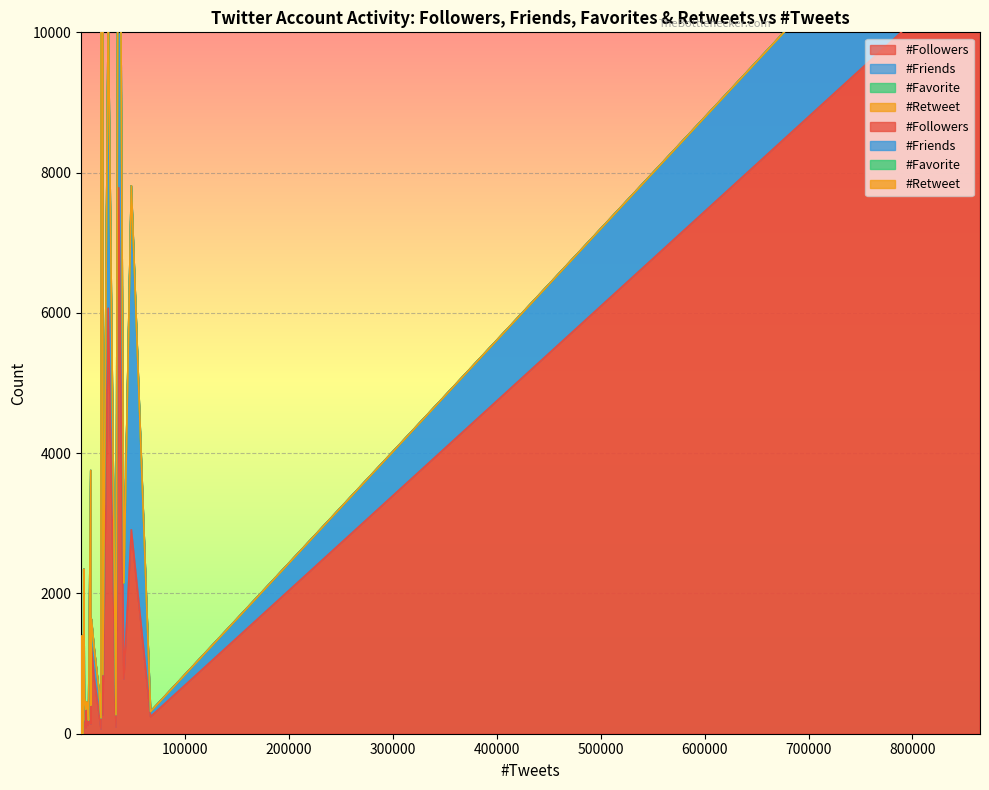

Which series has the largest range (max minus min)?

#Followers